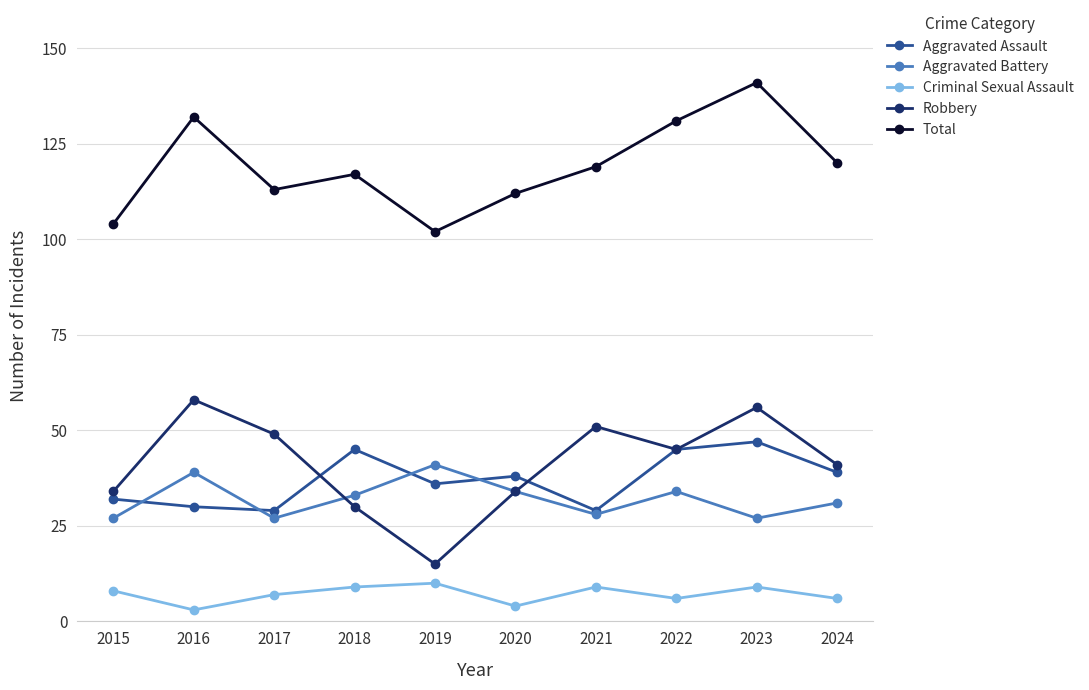

What is the sum of the Total values at 2016 and 2018?

249